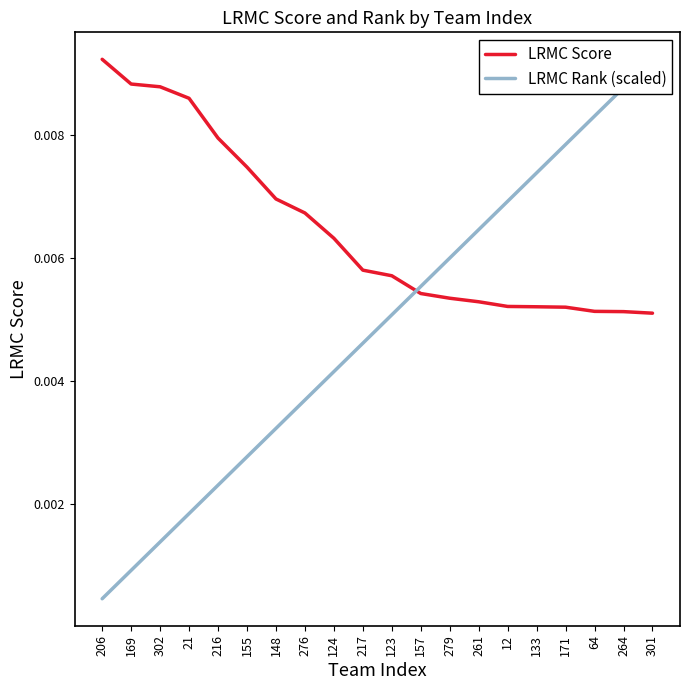

Which has a higher value, 171 or 148?

148